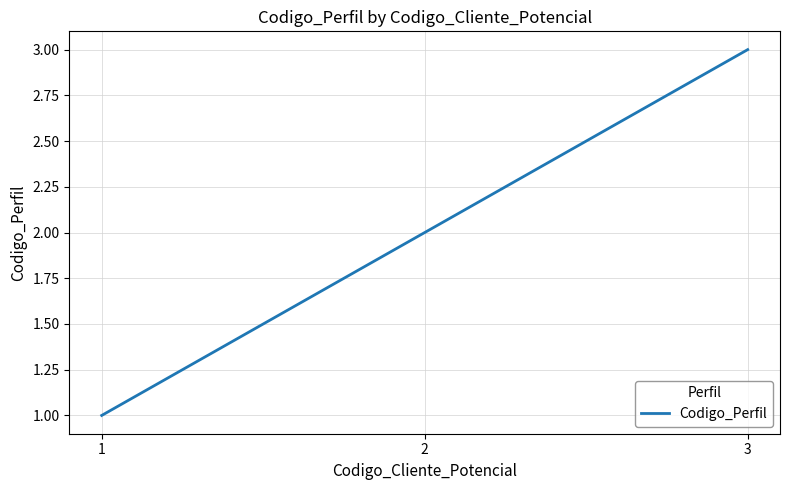

Rank the categories by value from lowest to highest.

1, 2, 3